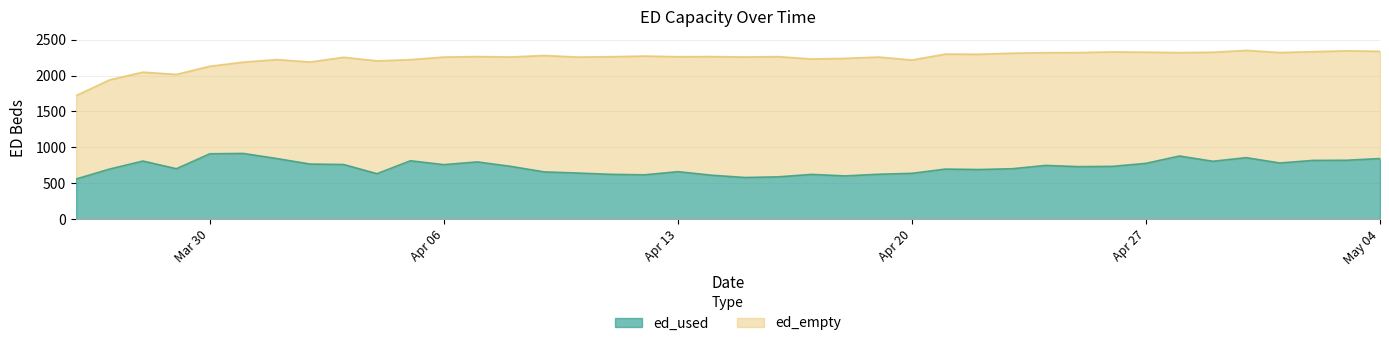

What is the lowest value of the ed_used series?

560